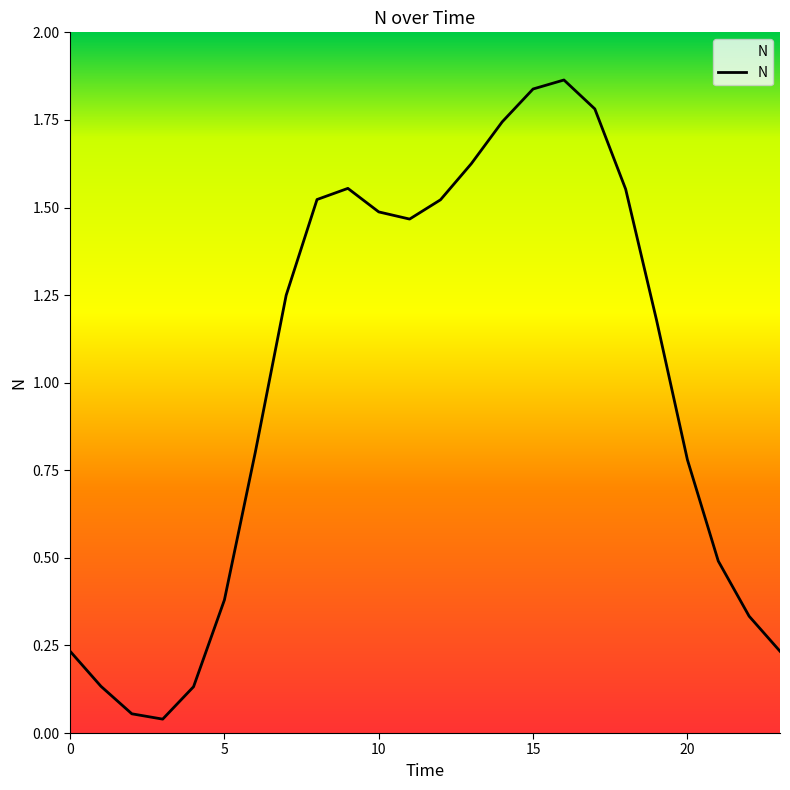

What is the maximum value shown in the chart?

1.9